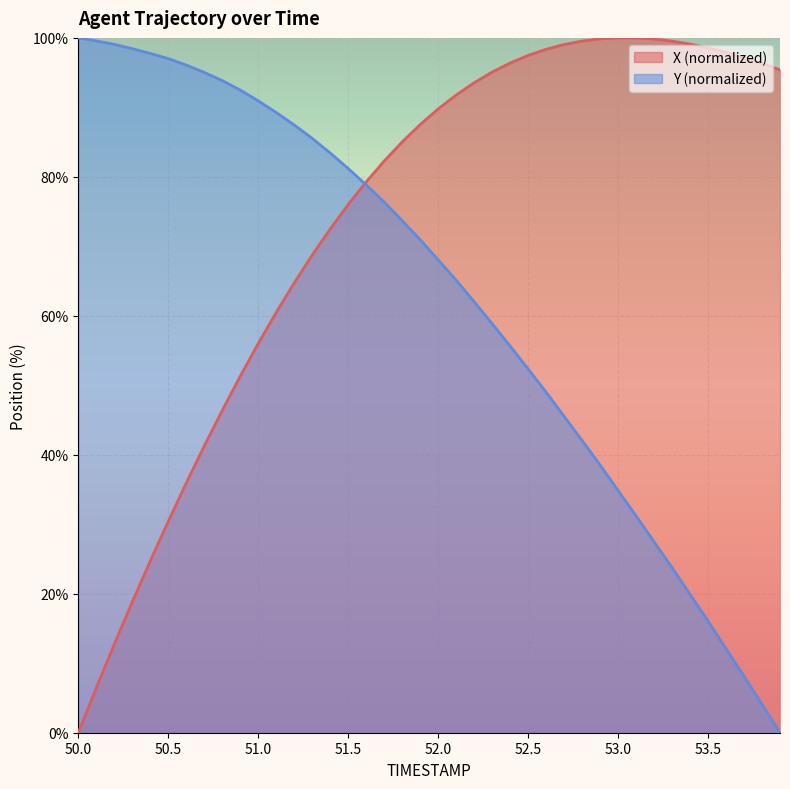

After their last crossing, which series has the higher values: Y or X?

X